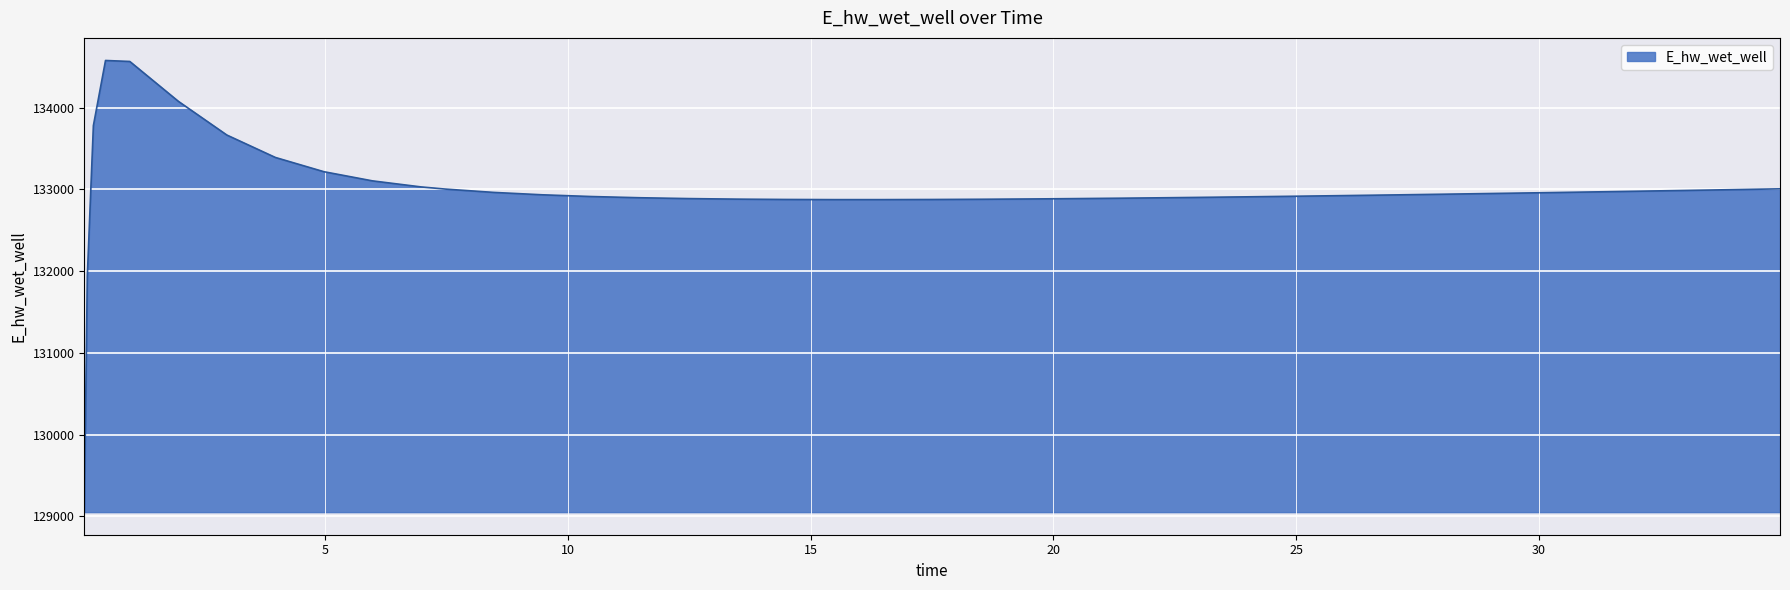

What is the difference between the maximum and minimum values?

5524.6